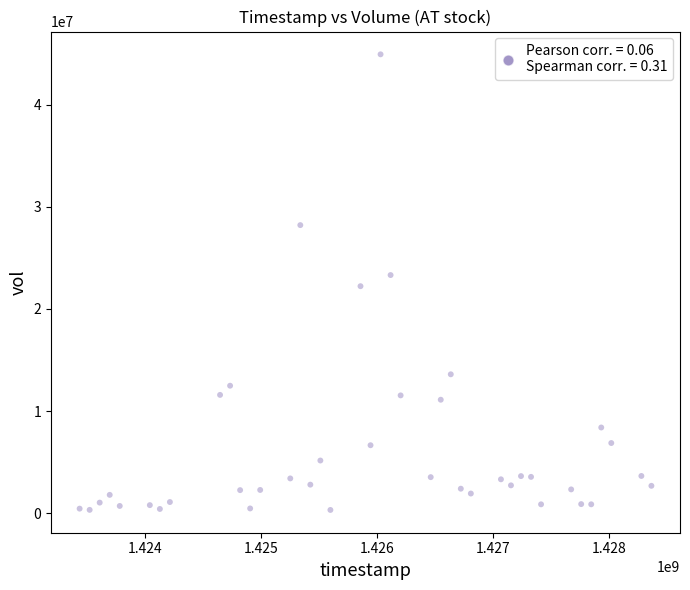

What is the range of X values (max minus min)?

4924800